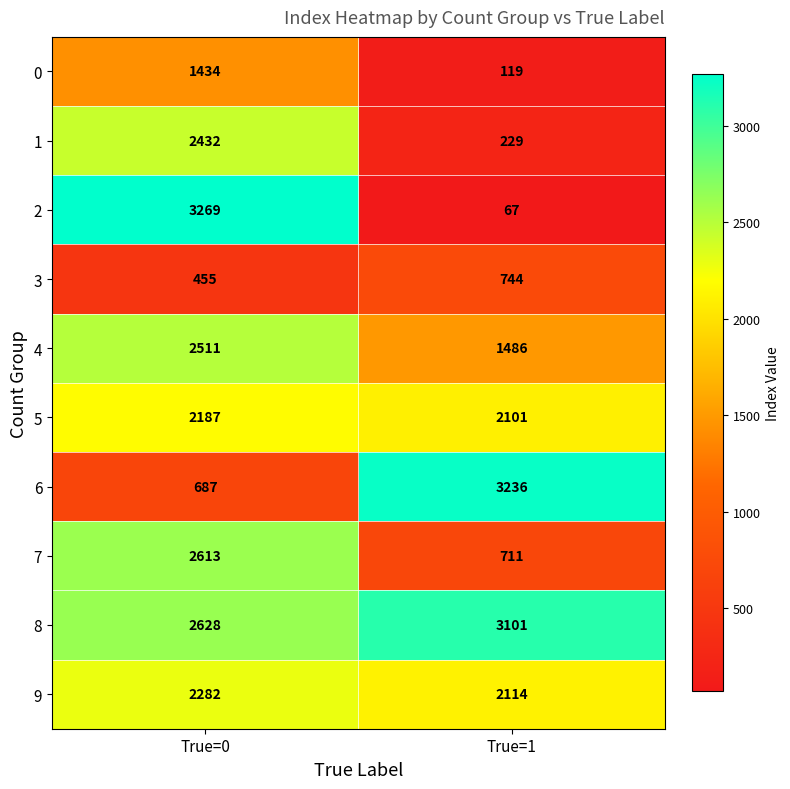

Read the 9 value at True=0, to the nearest 10.

2280